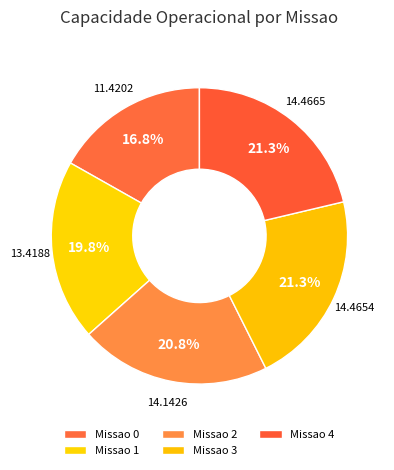

Count the number of slices in the pie.

5